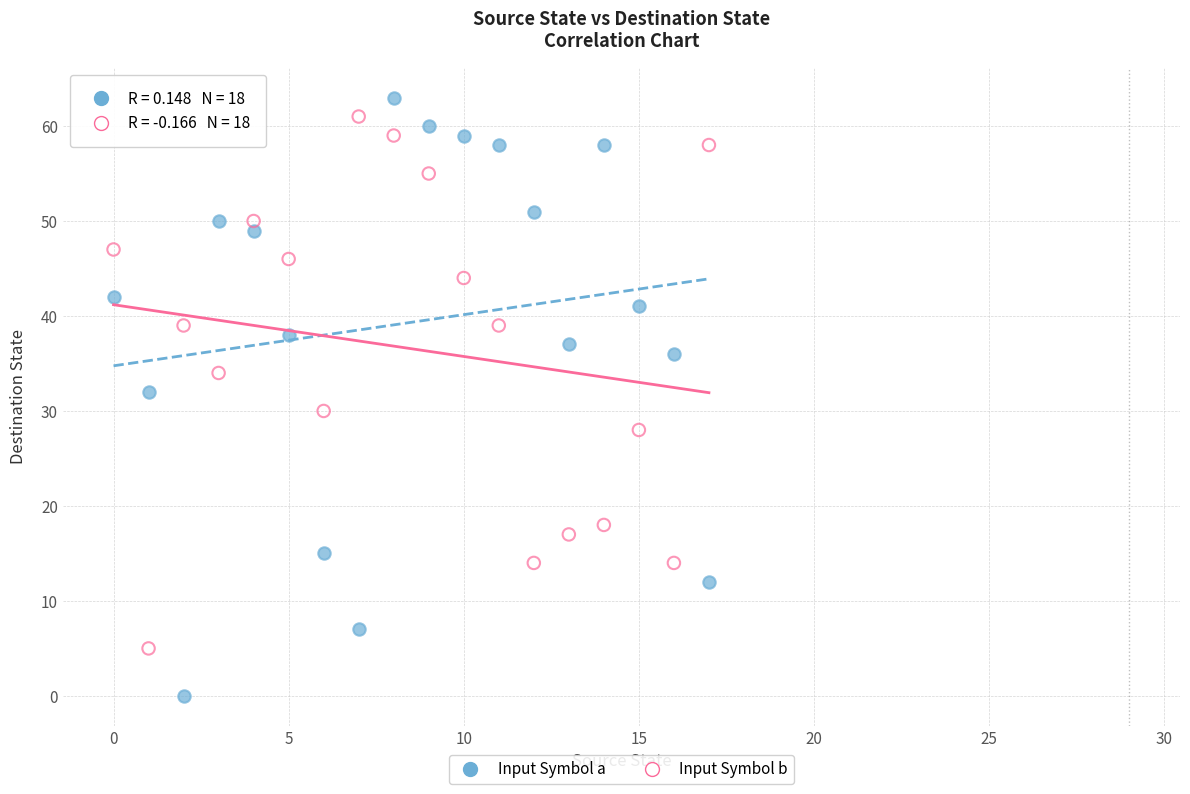

Across all data points, what is the range of Y values (max minus min)?

63